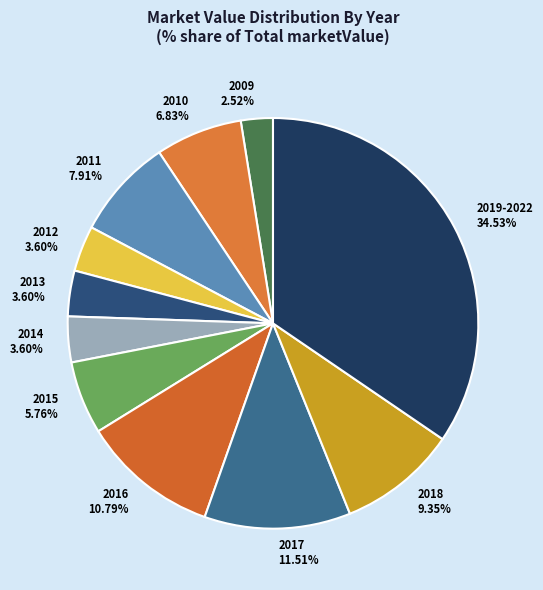

Is there a majority slice in this chart?

No